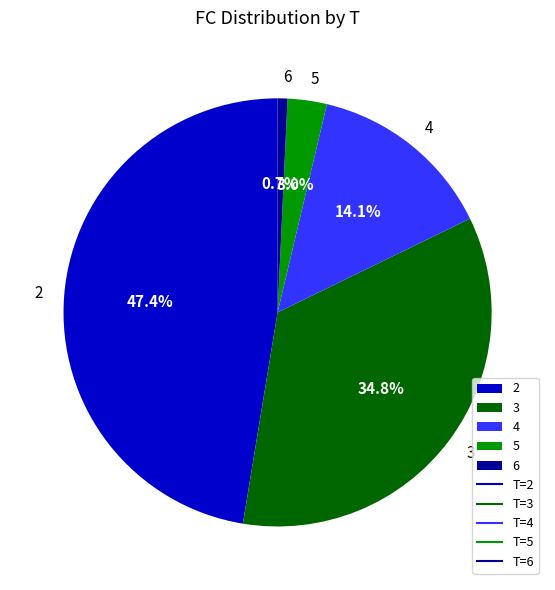

Which has a higher value, 6 or 4?

4